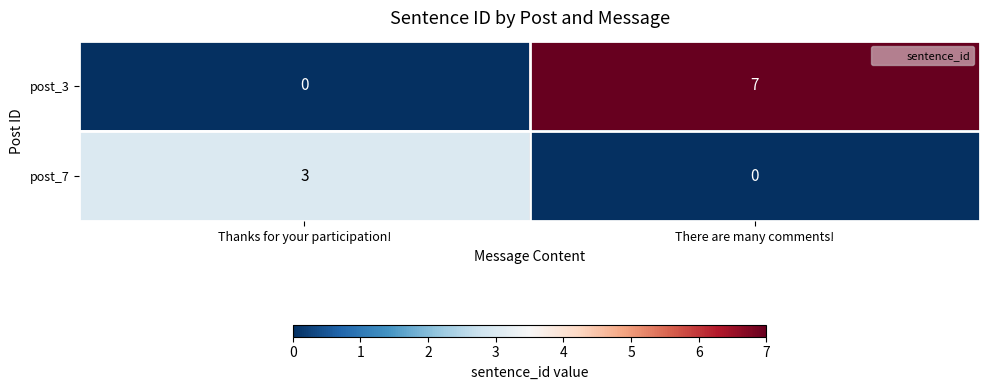

What is the sum of all post_7 values?

3